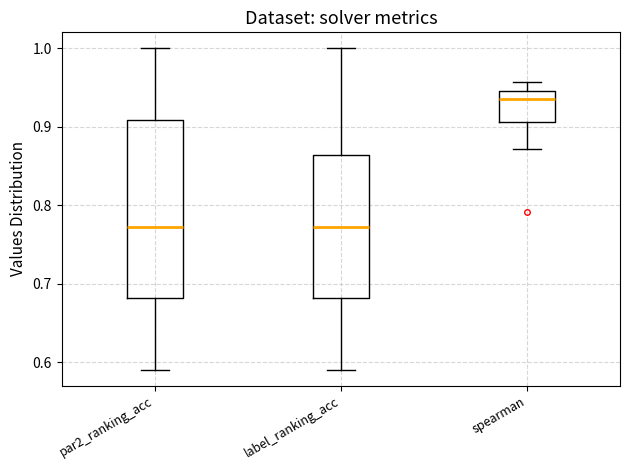

Comparing the boxes themselves (not the whiskers), which one is the tallest?

par2_ranking_acc